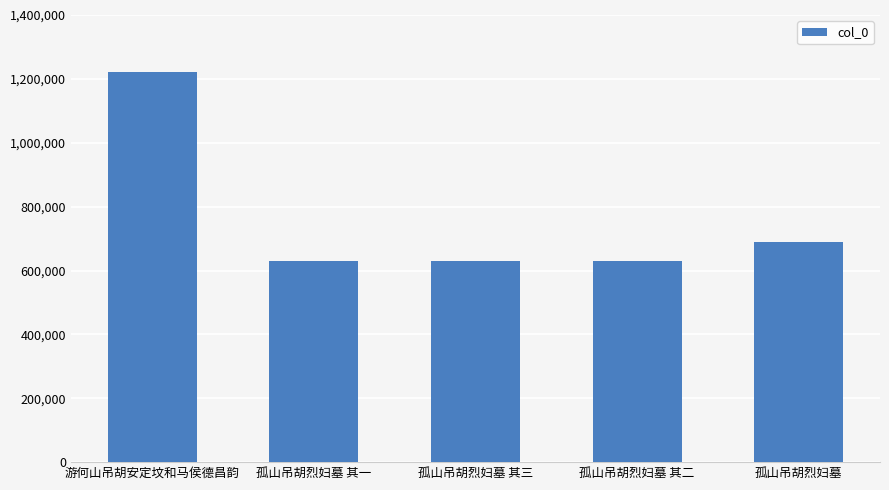

How many data points are less than 628238?

2